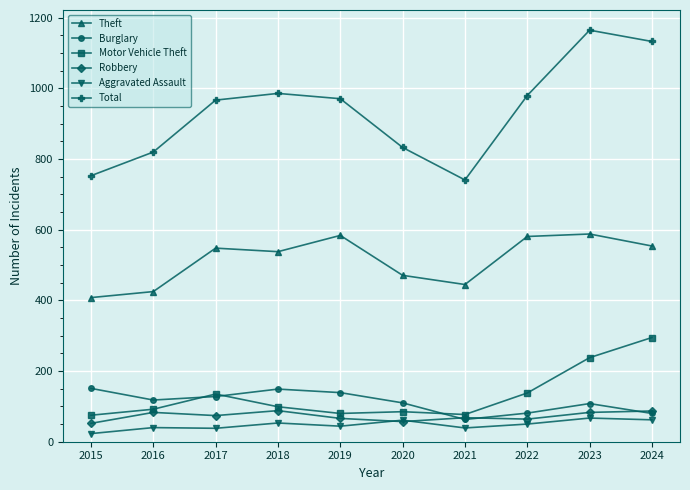

At how many categories does at least one series exceed 570?

10